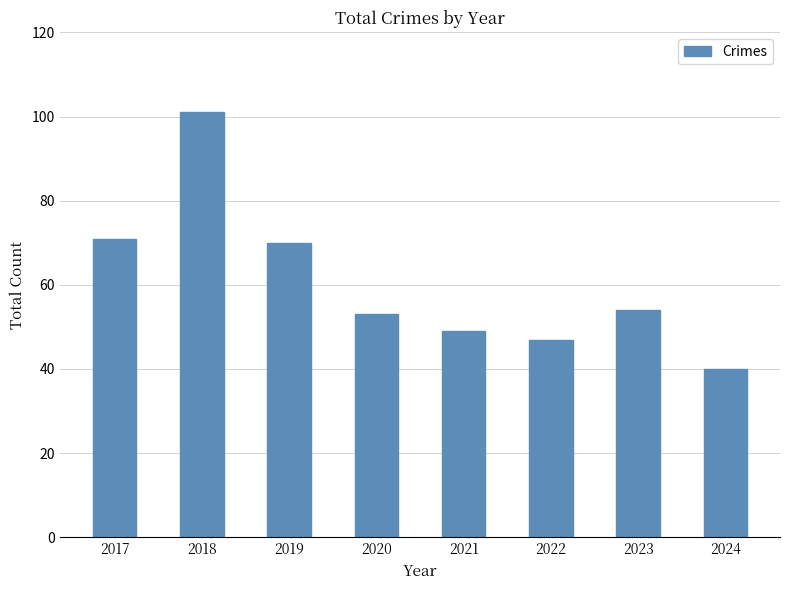

Which has a higher value, 2023 or 2020?

2023